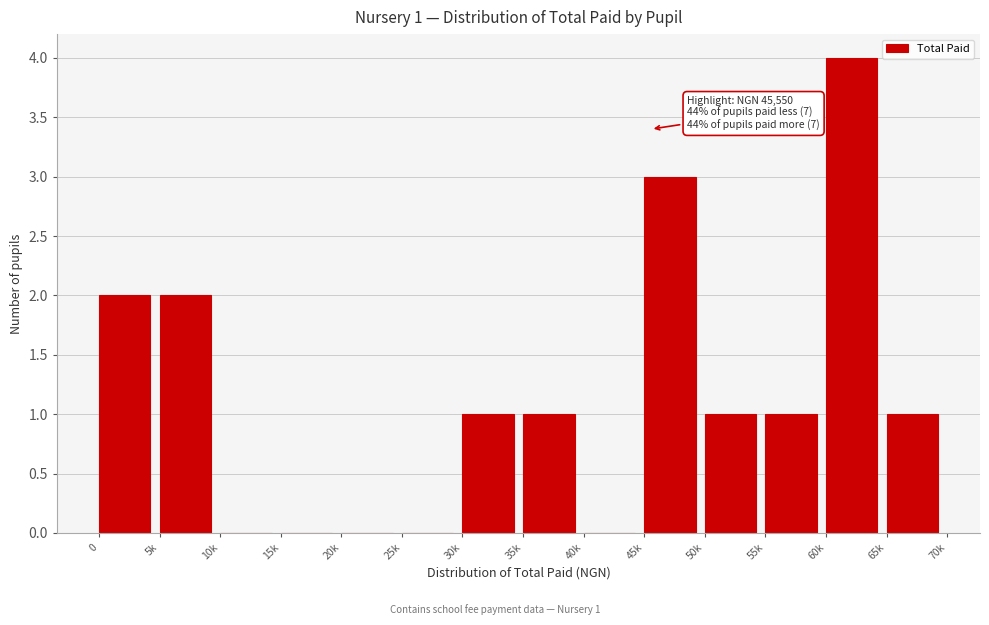

Reading right to left, what are all the values shown in this chart?

65k=1	60k=4	55k=1	50k=1	45k=3	40k=0	35k=1	30k=1	25k=0	20k=0	15k=0	10k=0	5k=2	0=2